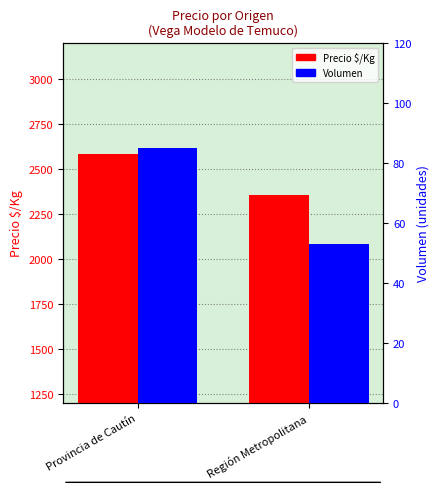

What is the lowest value of the Volumen series?

53